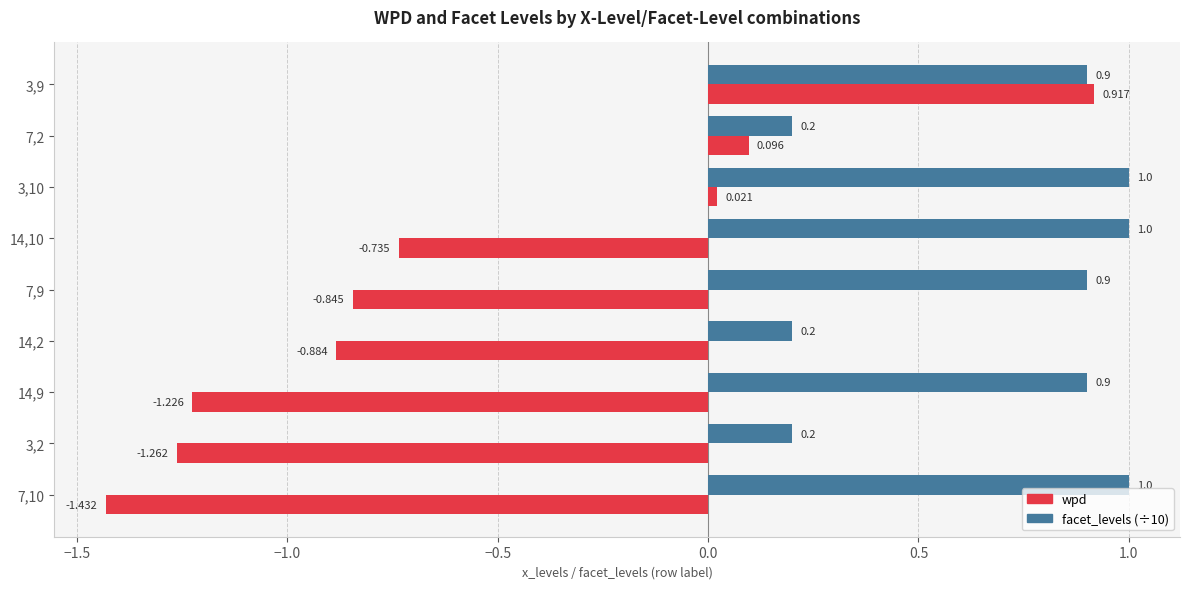

Count the number of data series in this chart.

2